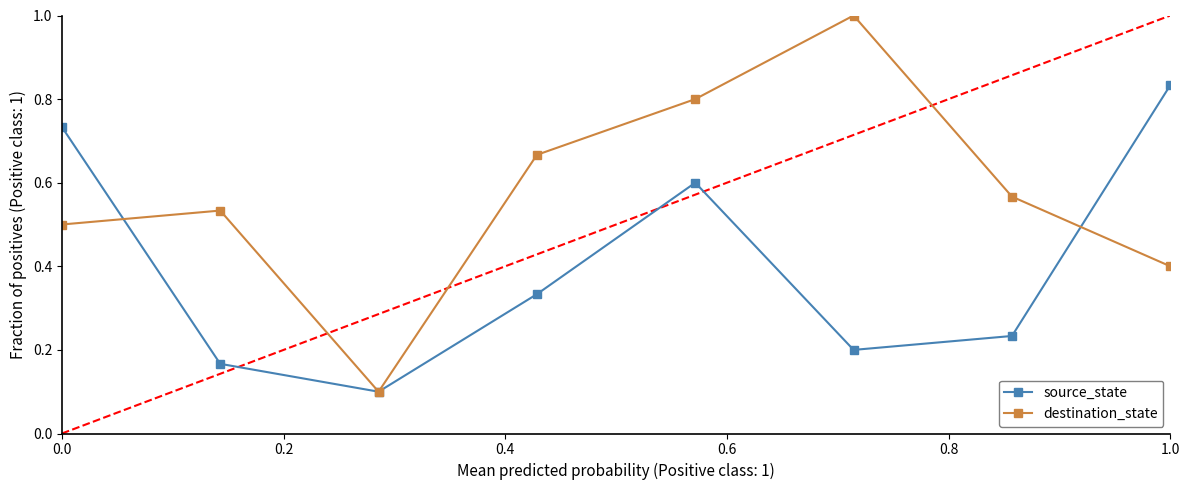

In destination_state, how many points are higher than both neighbors (excluding endpoints)?

2